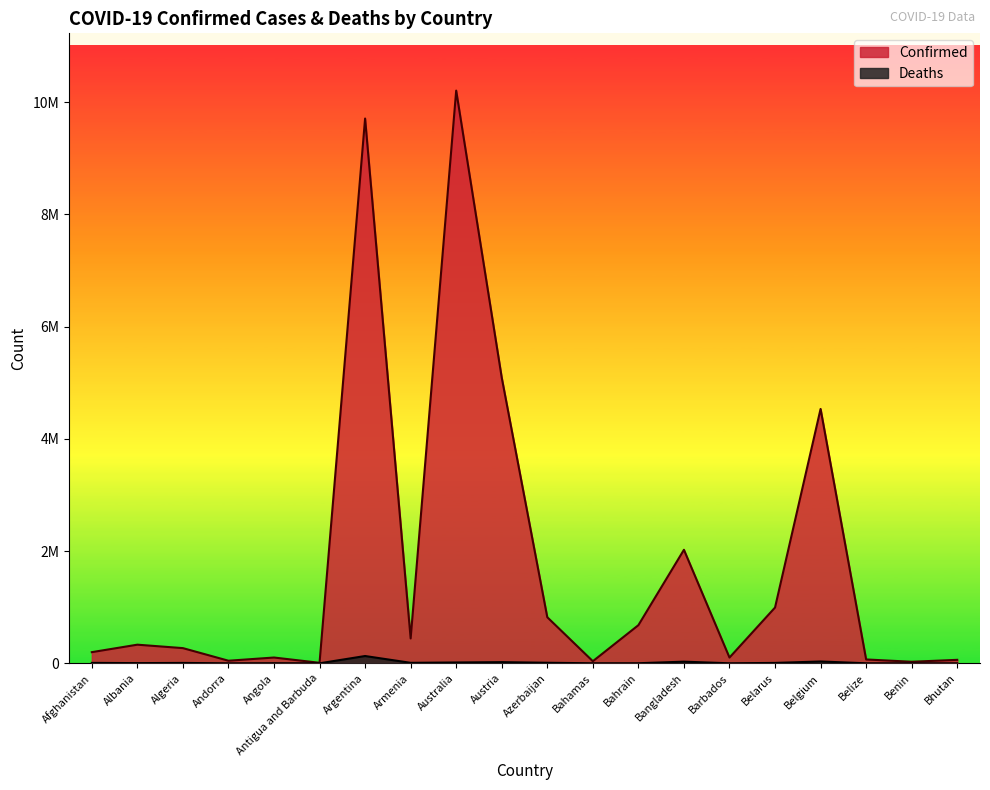

What is the value of the Deaths point at the 8th from the left?

8683